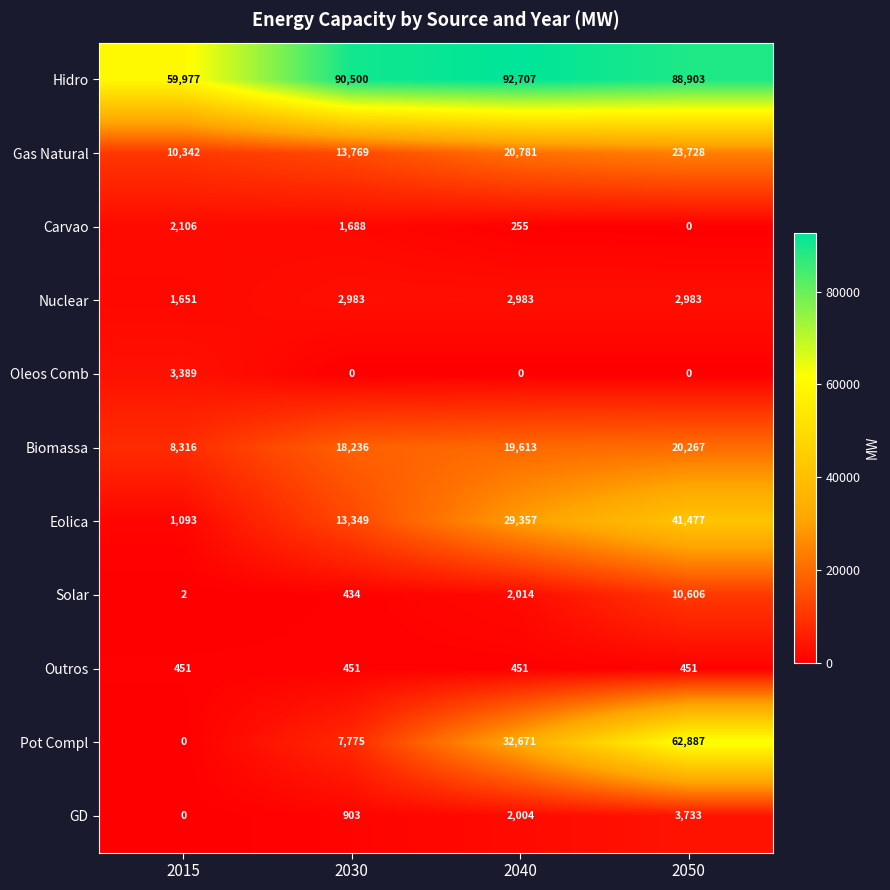

What is the sum of the Gas Natural values at 2040 and 2015?

31123